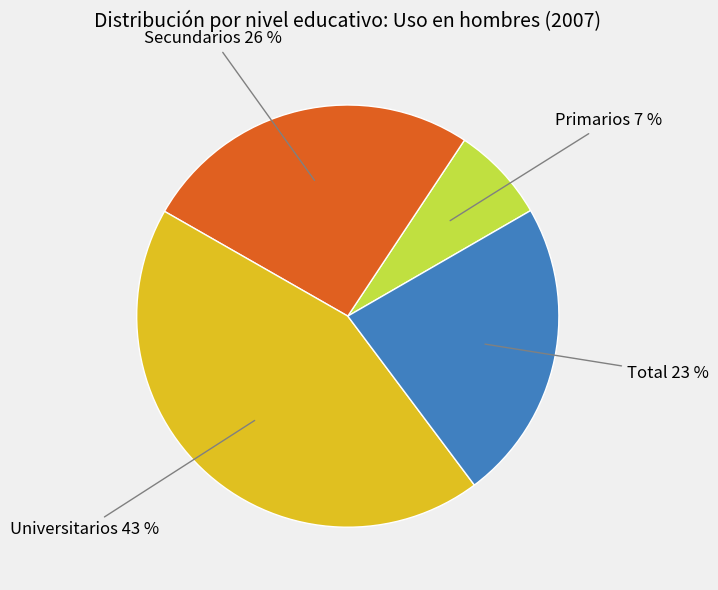

To the nearest percent, what is the average slice percentage?

25%